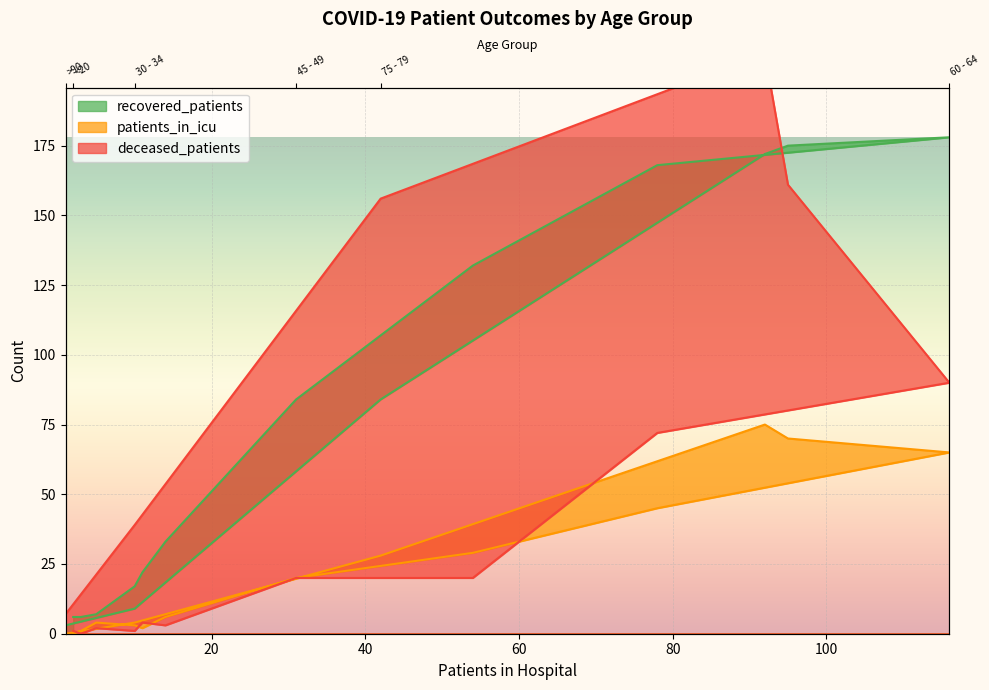

Rank the series at 40 - 44 from highest to lowest value.

recovered_patients, patients_in_icu, deceased_patients